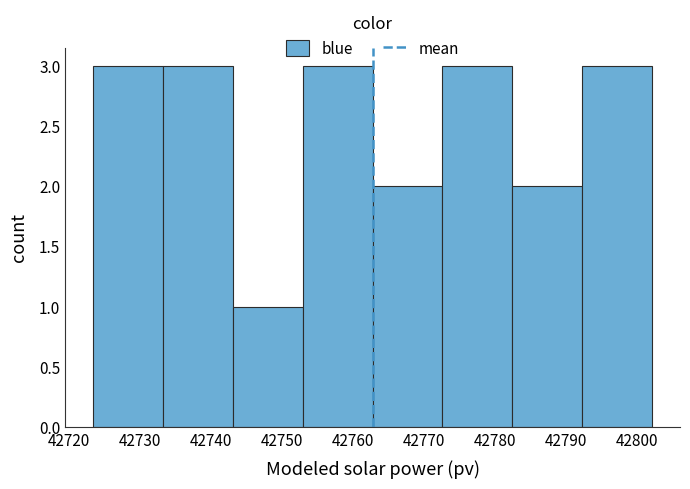

Reading left to right, transcribe this chart: for each bar, give the range it covers on the x-axis and its height. Neither the bar edges nor the heights are printed on the chart, so give them approximately, as read against the axes.

42723 to 42733: 3
42733 to 42743: 3
42743 to 42753: 1
42753 to 42763: 3
42763 to 42773: 2
42773 to 42782: 3
42782 to 42792: 2
42792 to 42802: 3